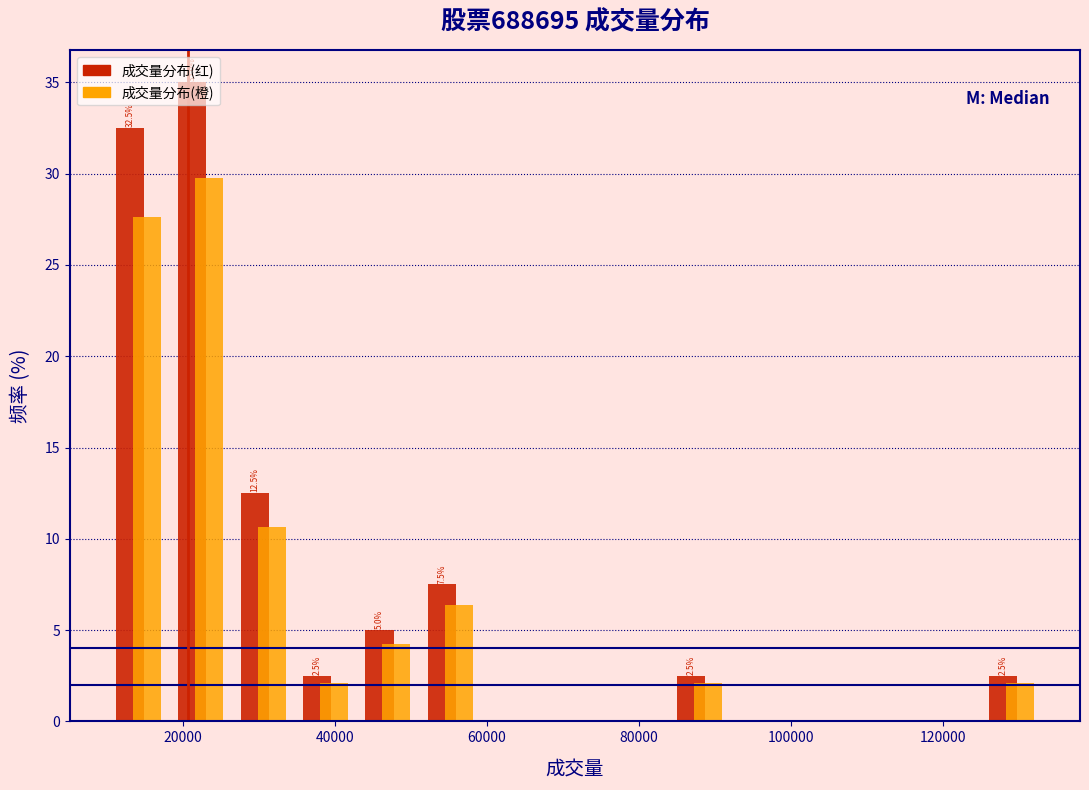

In the 成交量分布(红) series, which range on the x-axis has the tallest bar?

18000 to 26000